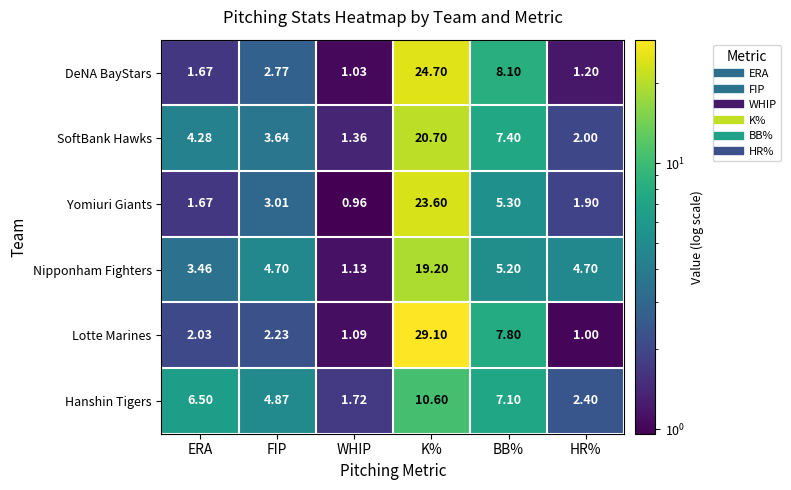

Count the number of categories in the chart.

6